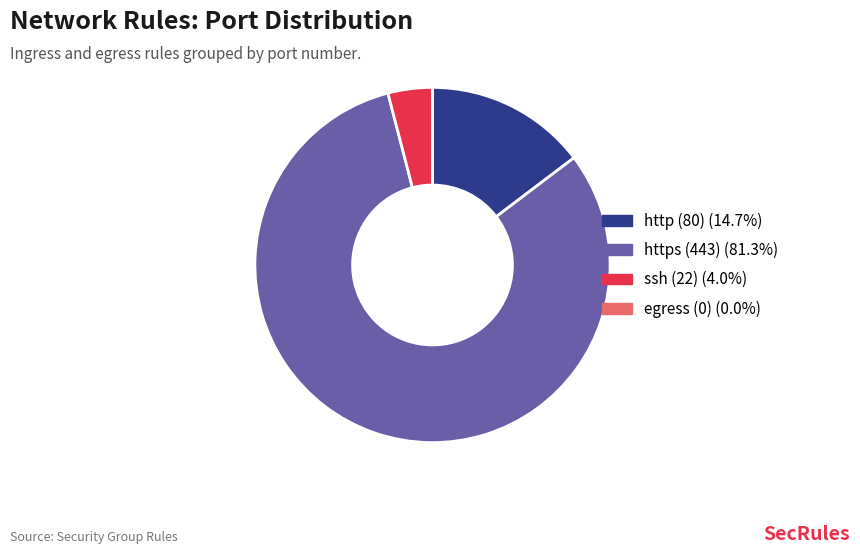

Which category has the biggest portion of the pie?

https (443)